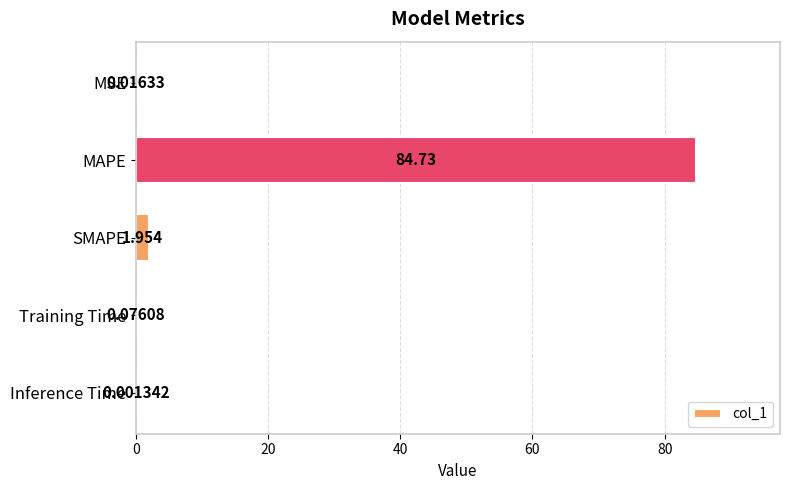

What is the average value?

17.4